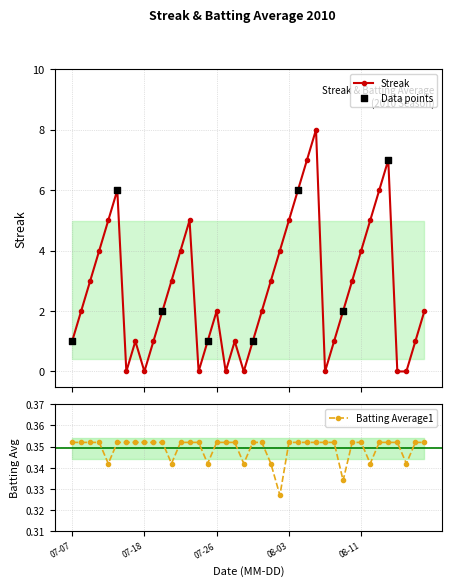

At which category is the sum across all series the highest?

2010-08-06